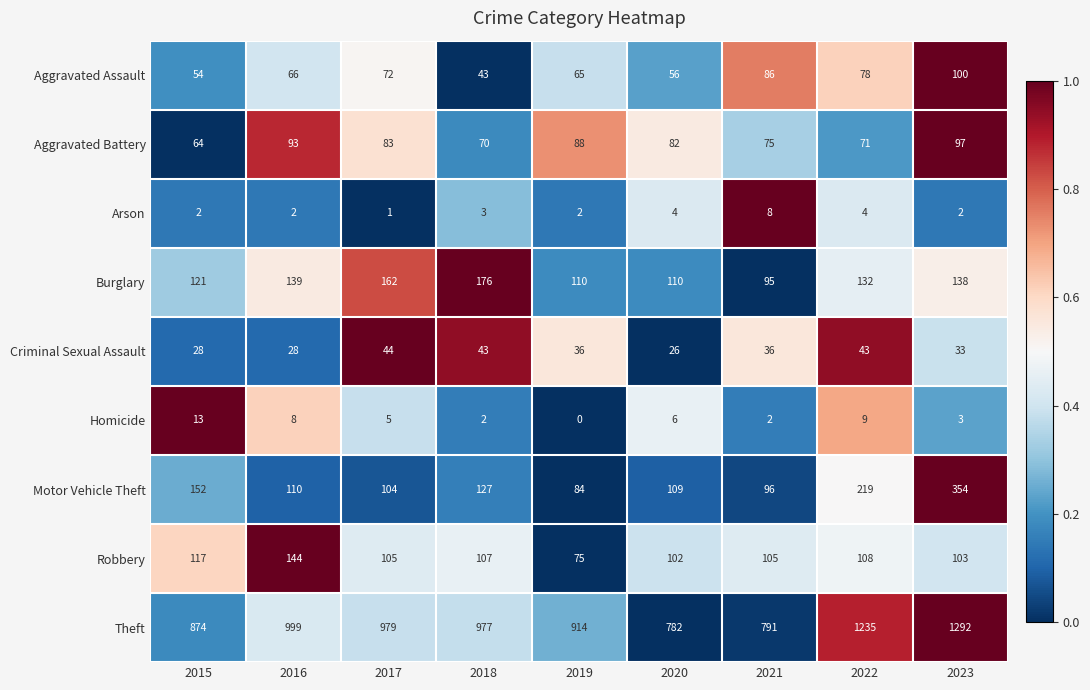

What is the lowest value of the Aggravated Battery series?

64